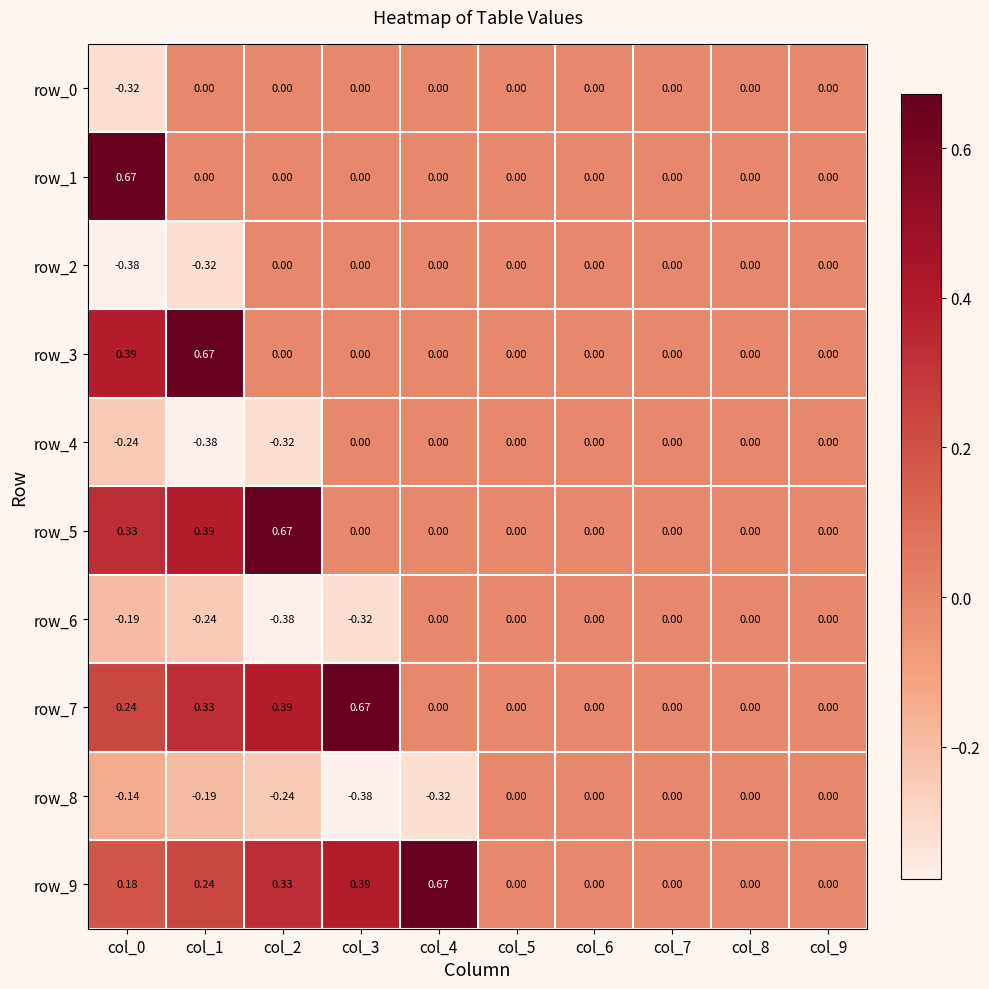

Count the number of categories in the chart.

10